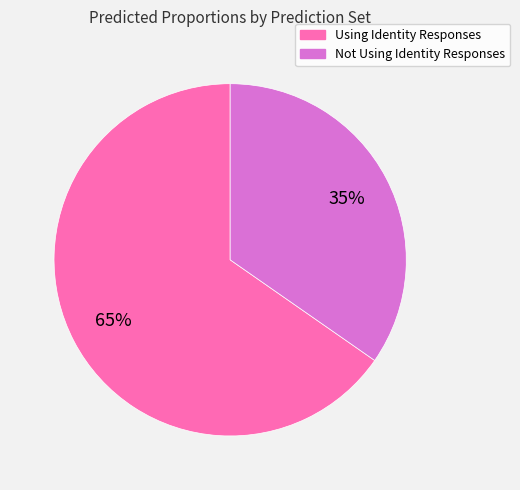

True or false: Not Using Identity Responses accounts for 35% of the total.

True